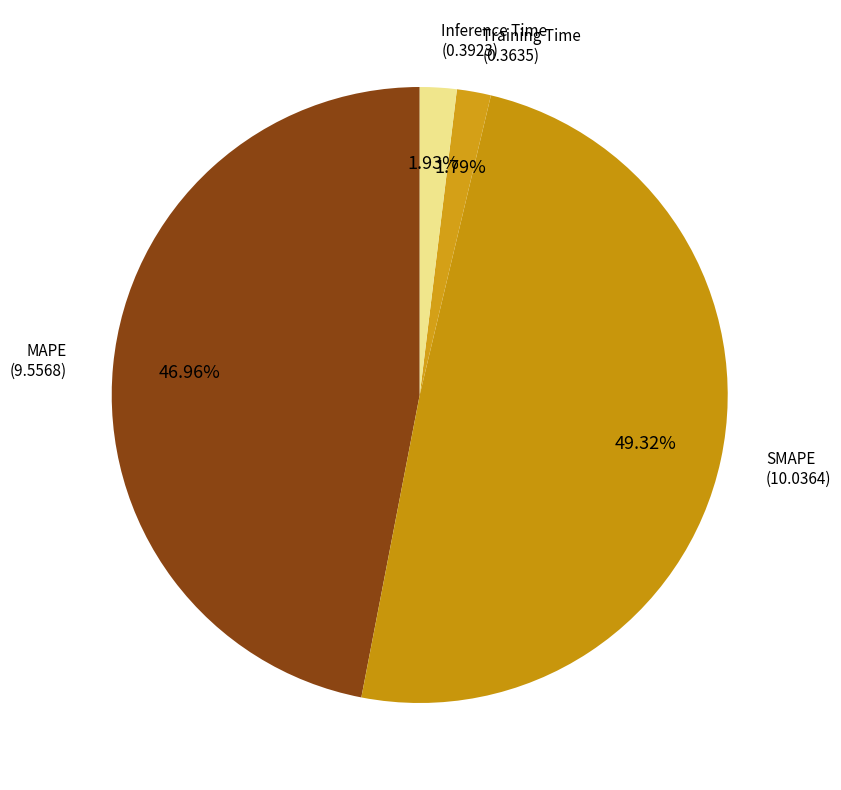

Is there a majority slice in this chart?

No